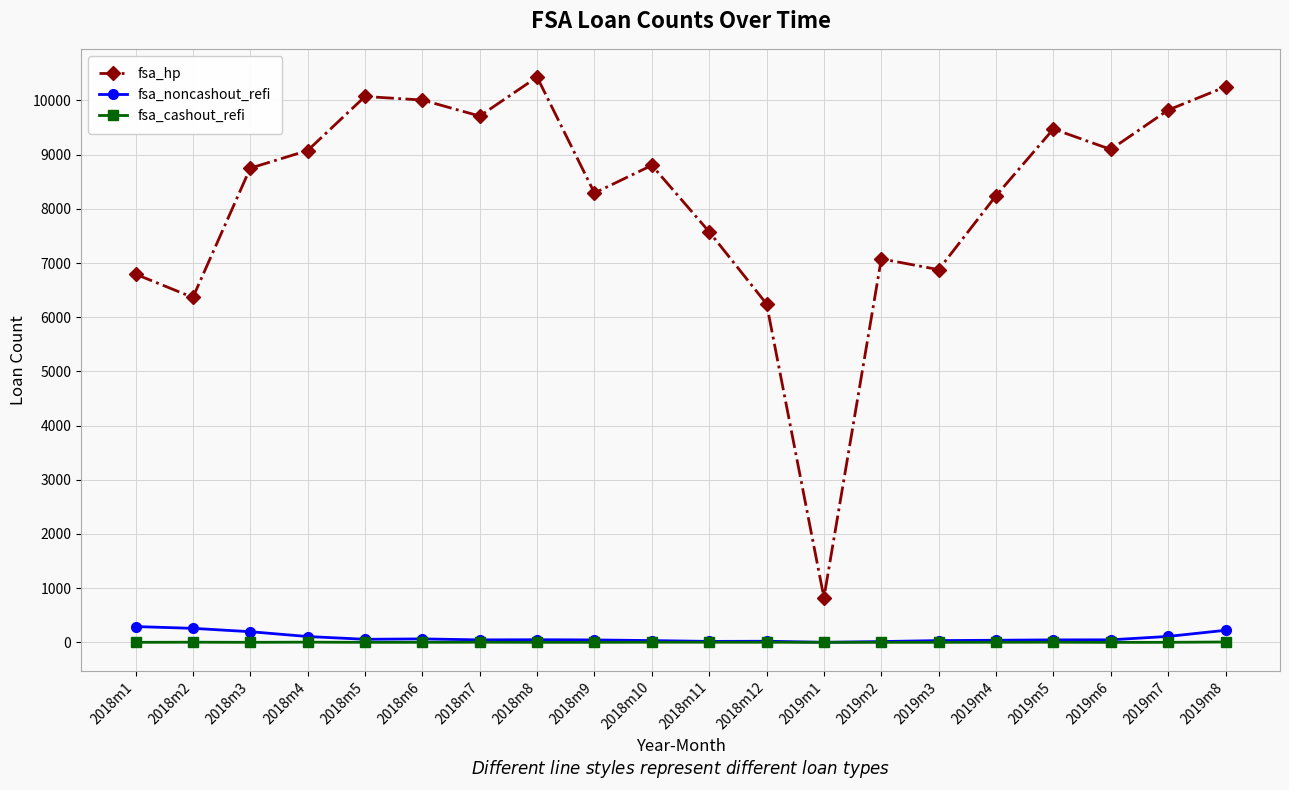

True or false: fsa_cashout_refi has more than 1 points higher than both neighbors.

True